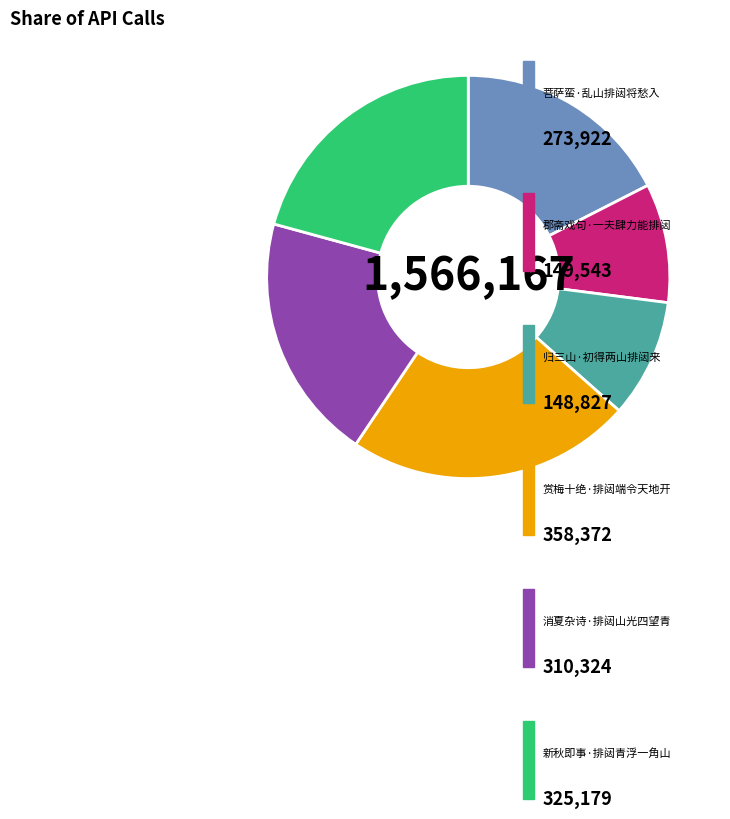

Is there any slice that represents more than half of the pie?

No